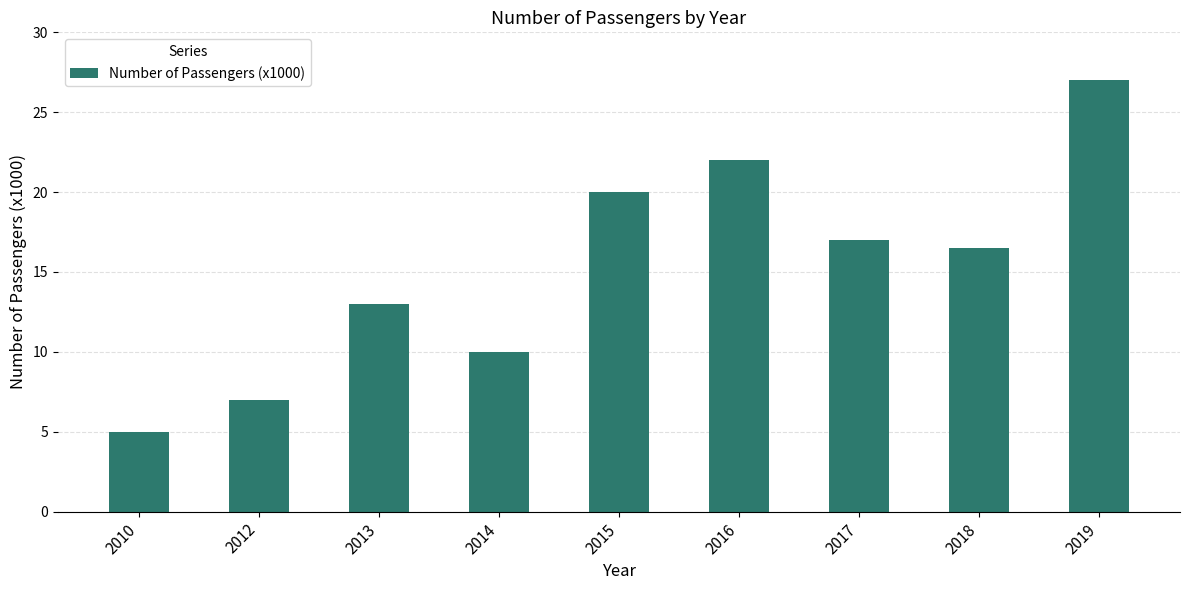

What is the value of the 8th bar from the left?

16.5